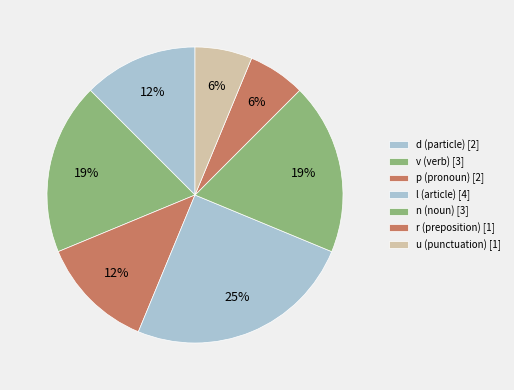

Is there a majority slice in this chart?

No